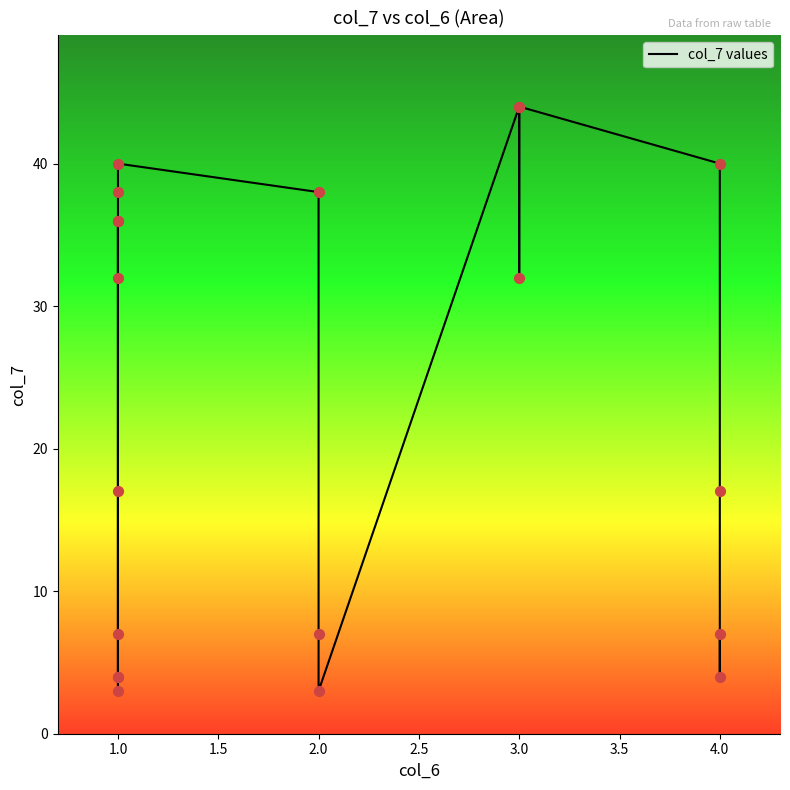

Which has a higher value, 2.0 or 4.0?

2.0